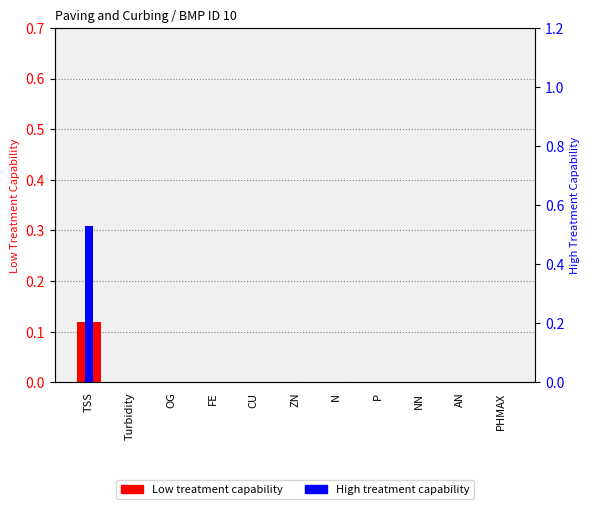

Which series has the widest spread of values?

High treatment capability